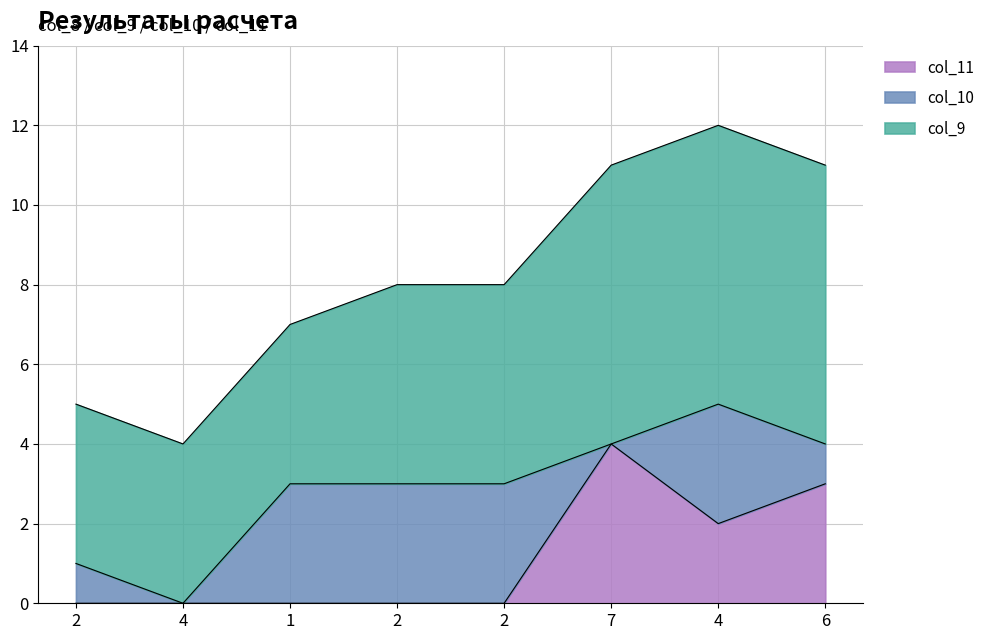

Where is col_11 nearest to the value 2?

4